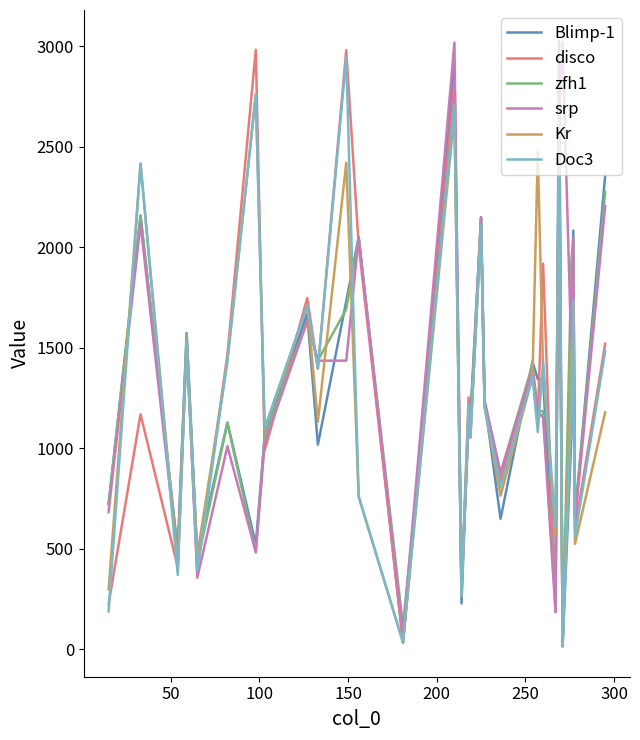

How many values in the Kr series are below 1214?

15